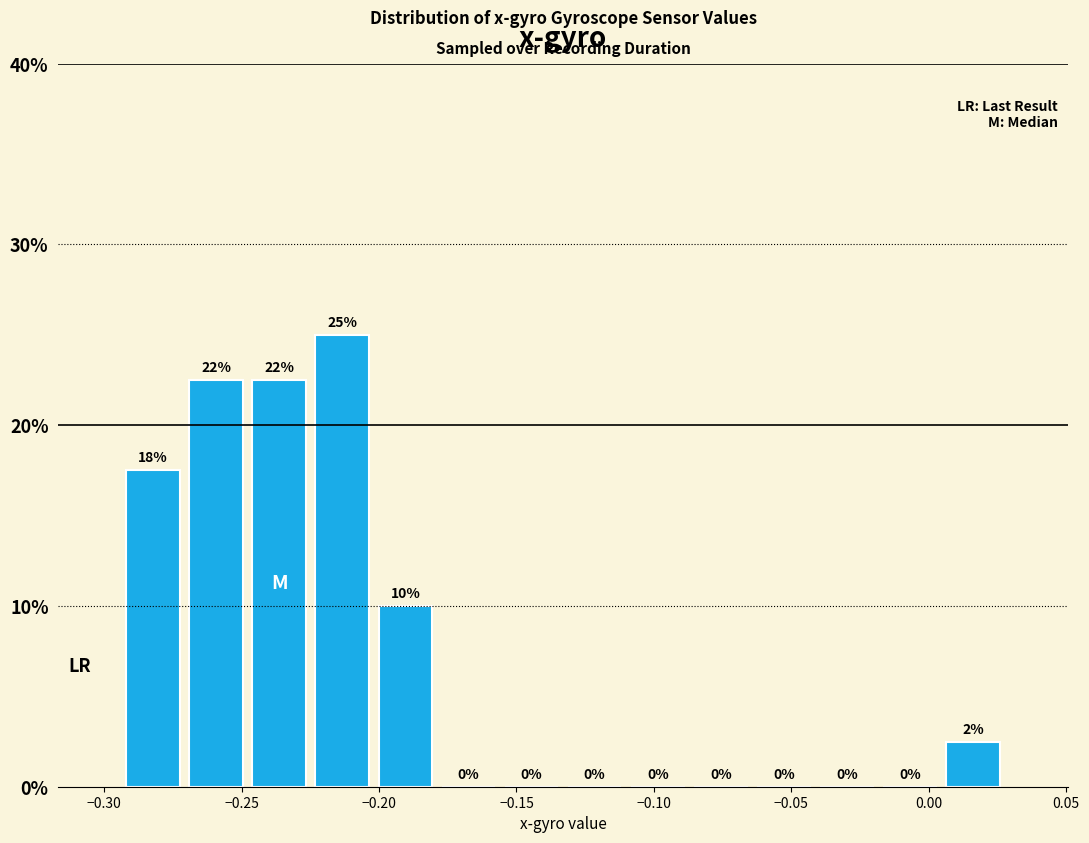

Over which range of the x-axis is the bar tallest?

-0.225 to -0.200